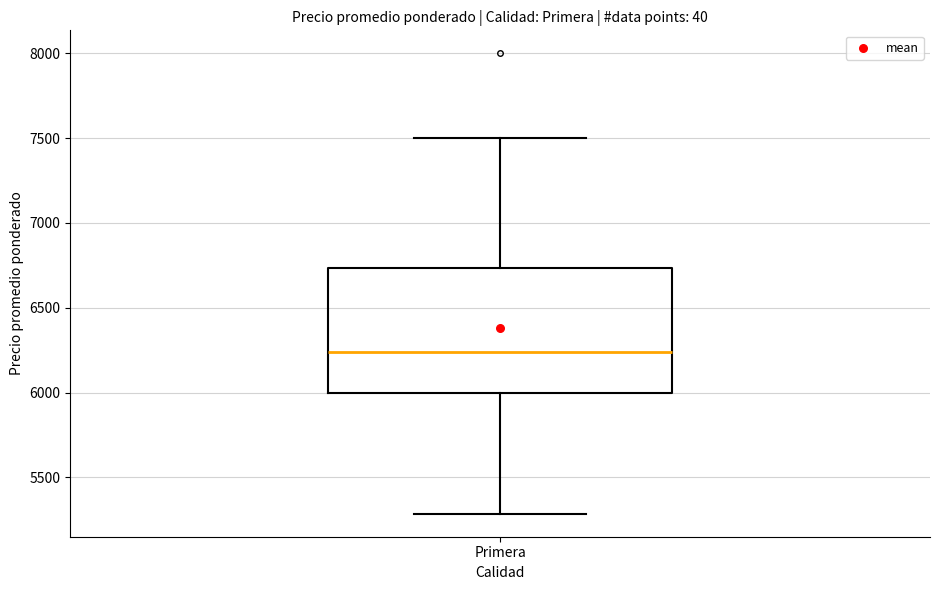

Where does the median line of the box for Primera sit on the y-axis? The values are not printed on the chart, so give them approximately, as read against the axis.

6250